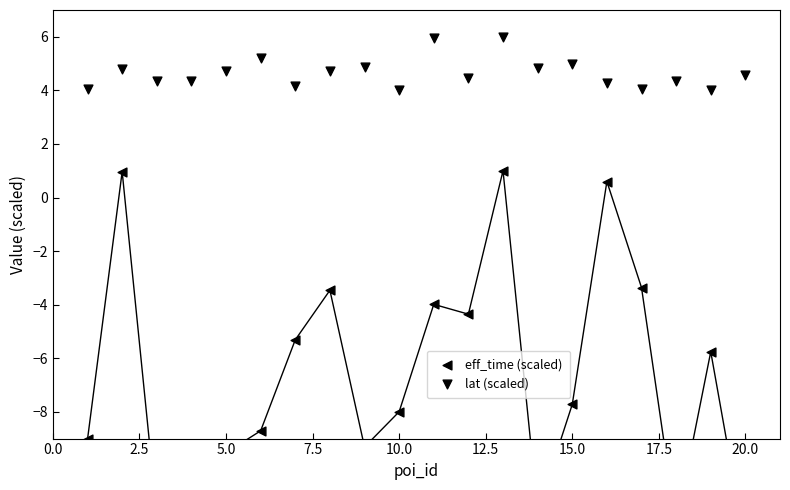

Which series has the largest Y range (max minus min)?

eff_time (scaled)